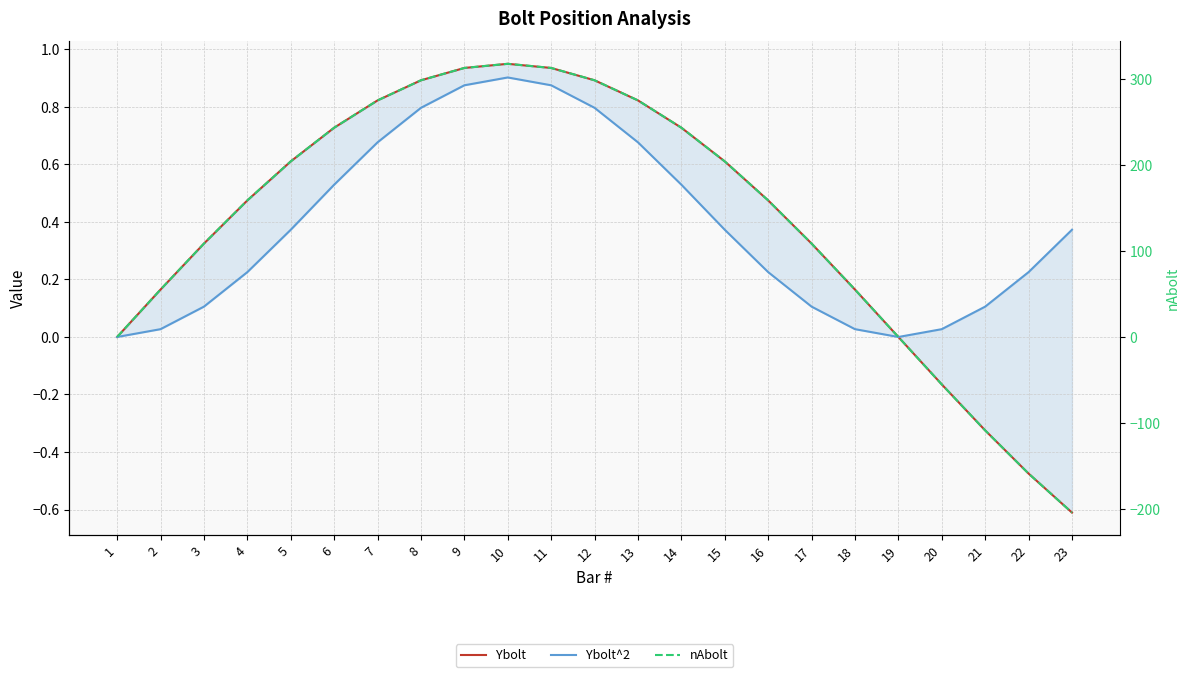

How many times do Ybolt and nAbolt cross each other?

1